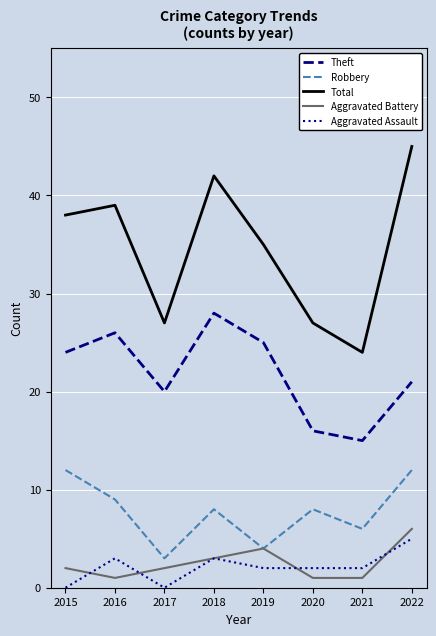

Which label corresponds to the largest value in the chart?

2022